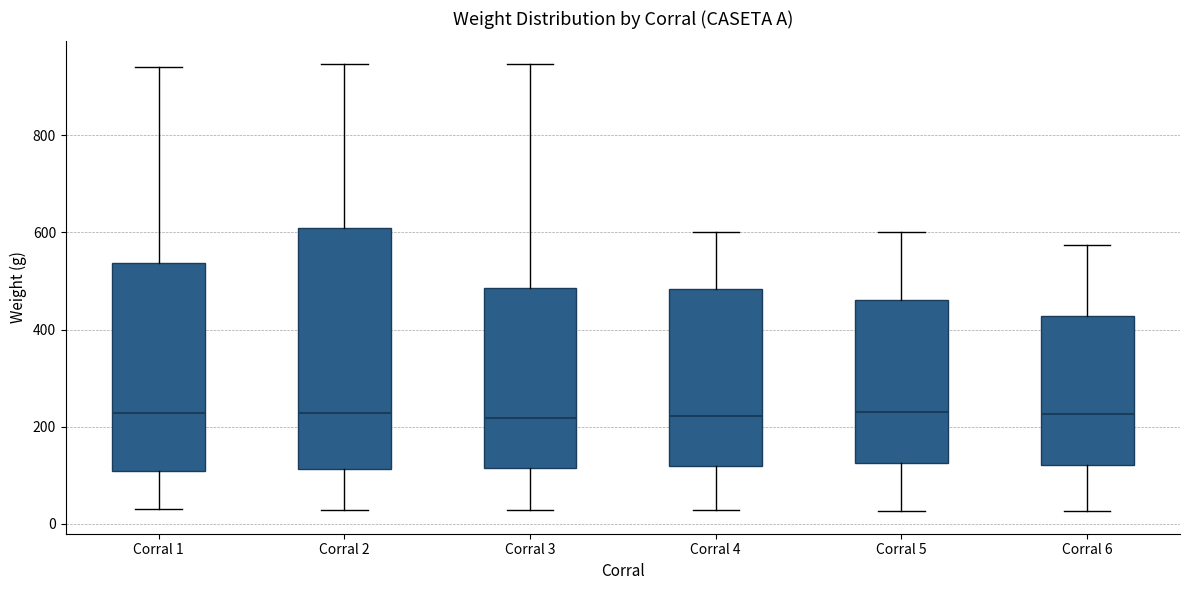

Which box is the tallest, from its lower edge to its upper edge?

Corral 2